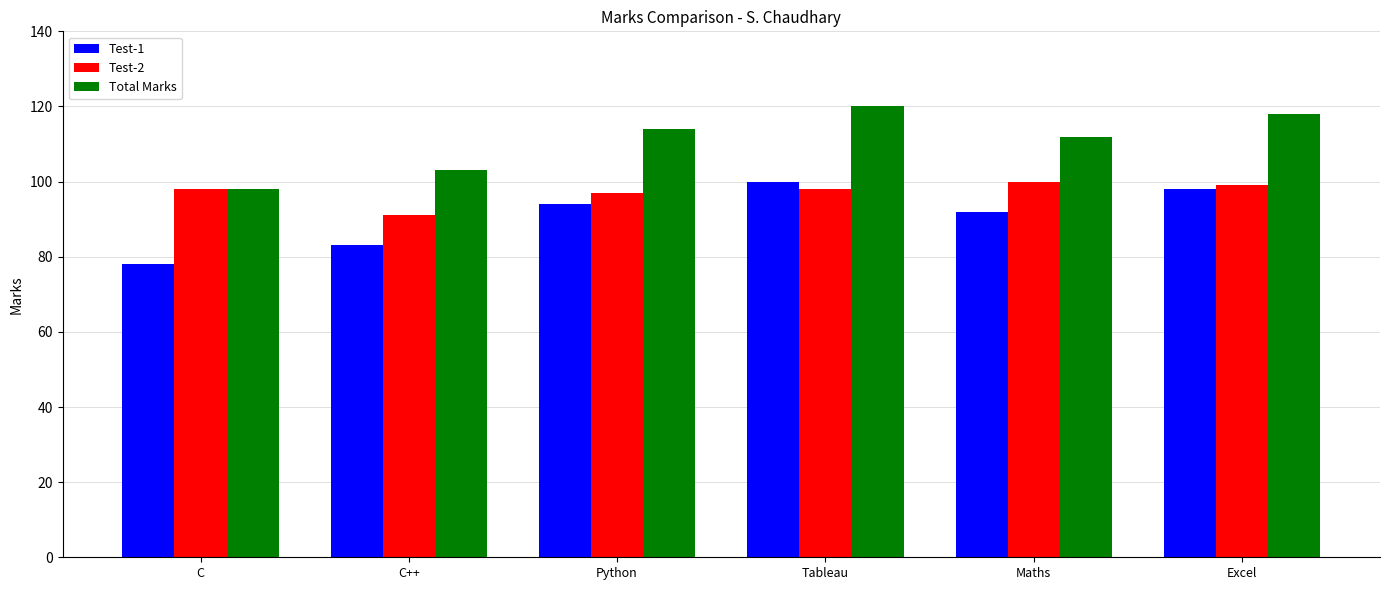

What are all the series names shown in the legend?

Test-1, Test-2, Total Marks